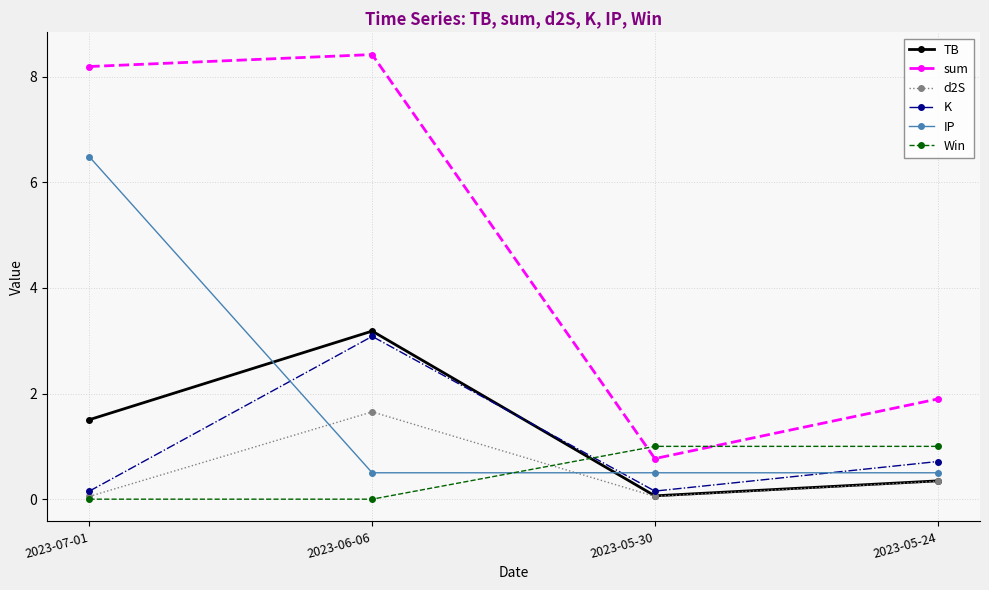

What are all the series names shown in the legend?

TB, sum, d2S, K, IP, Win